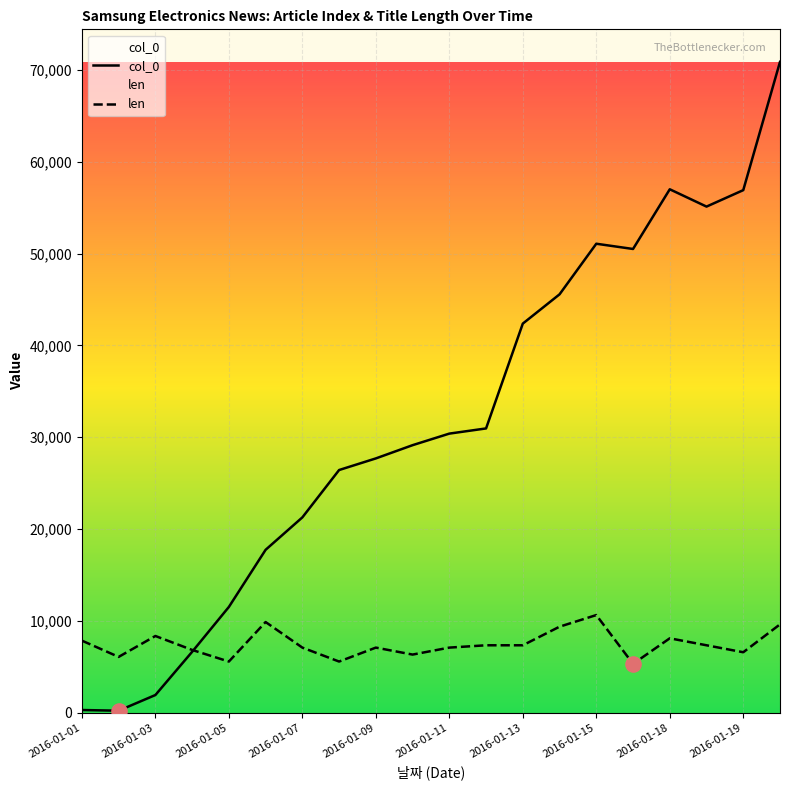

Which series has the largest total across all categories?

col_0